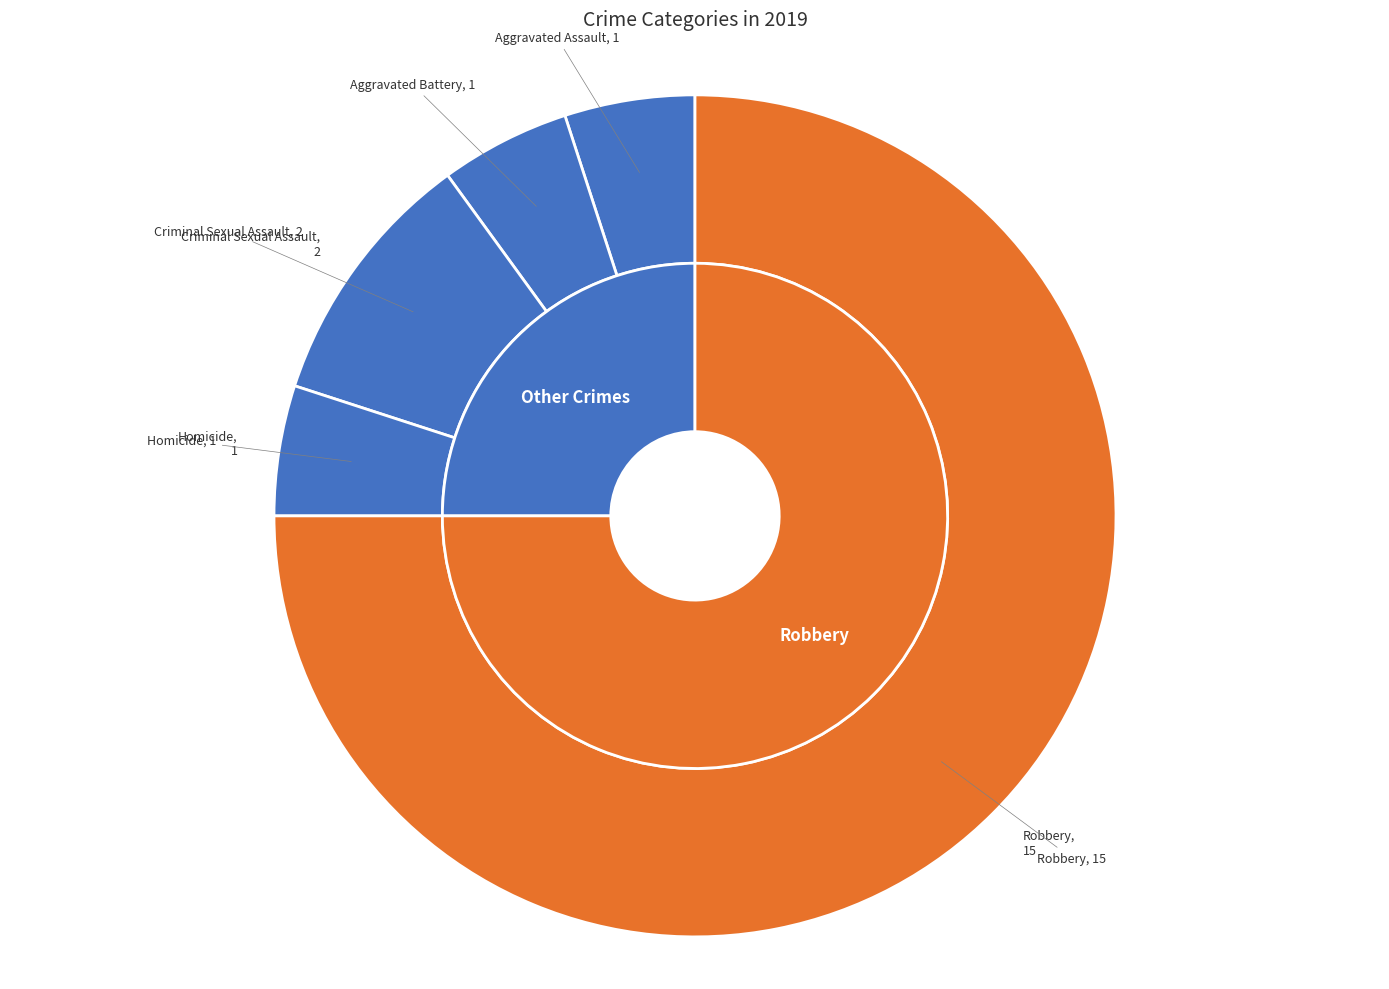

How many slices are in this pie chart?

5